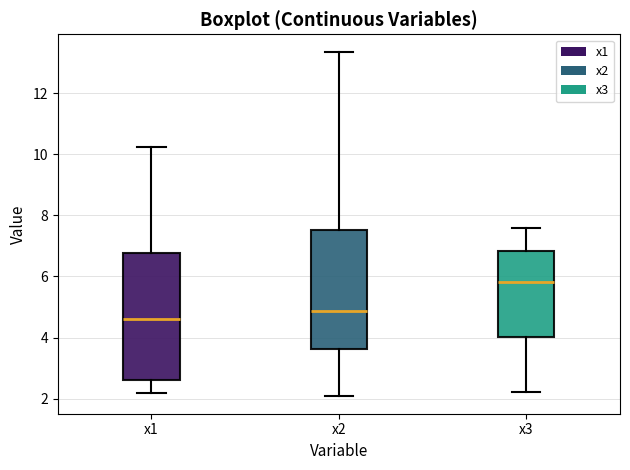

Reading left to right, transcribe this box plot: for each box, give where its median line is, the range the box spans, and where its two whiskers end, as read against the y-axis. The values are not printed on the chart, so give them approximately, as read against the axis.

x1: median 4.6, box 2.6 to 6.8, whiskers 2.2 to 10.2
x2: median 4.8, box 3.6 to 7.6, whiskers 2.0 to 13.4
x3: median 5.8, box 4.0 to 6.8, whiskers 2.2 to 7.6